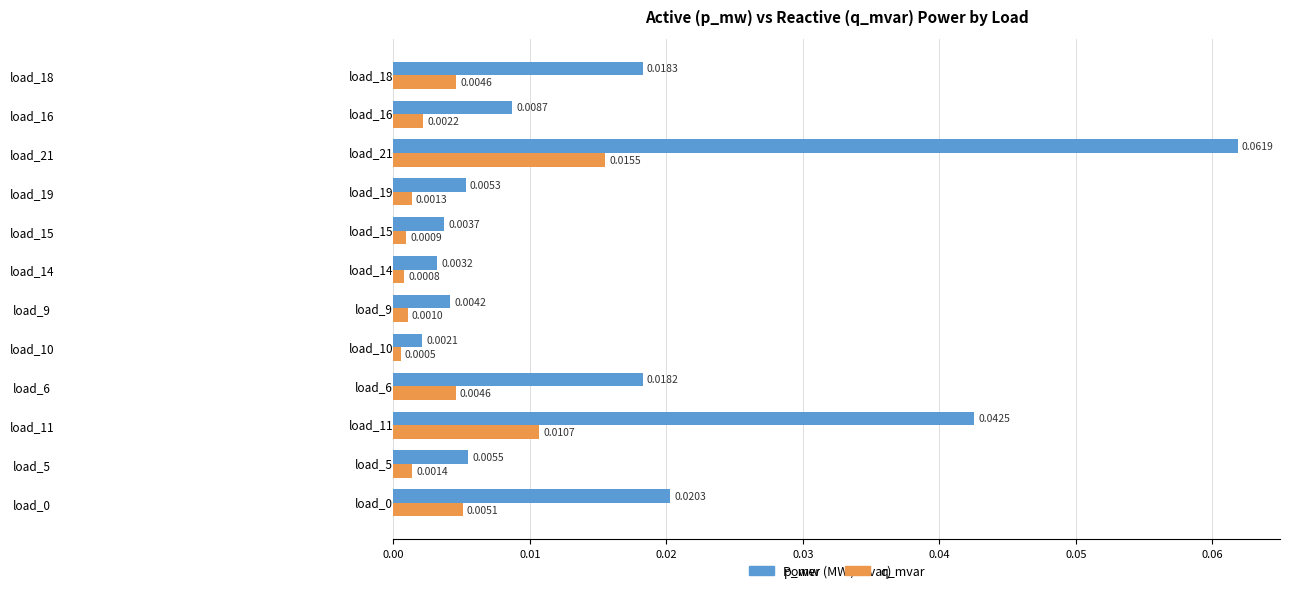

List the series in order of their peak value, highest first.

p_mw, q_mvar